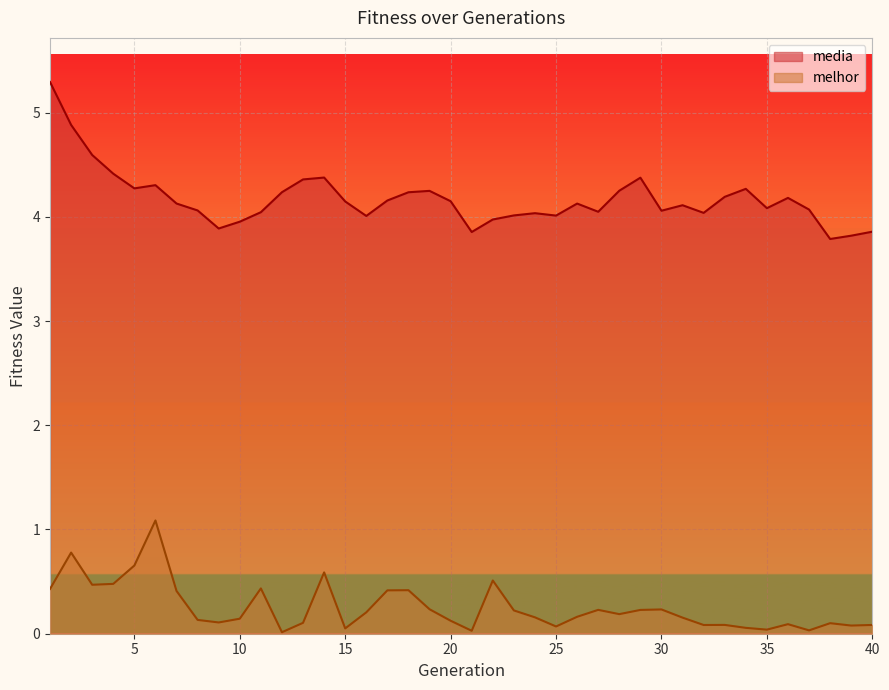

What is the average value of the melhor series?

0.3